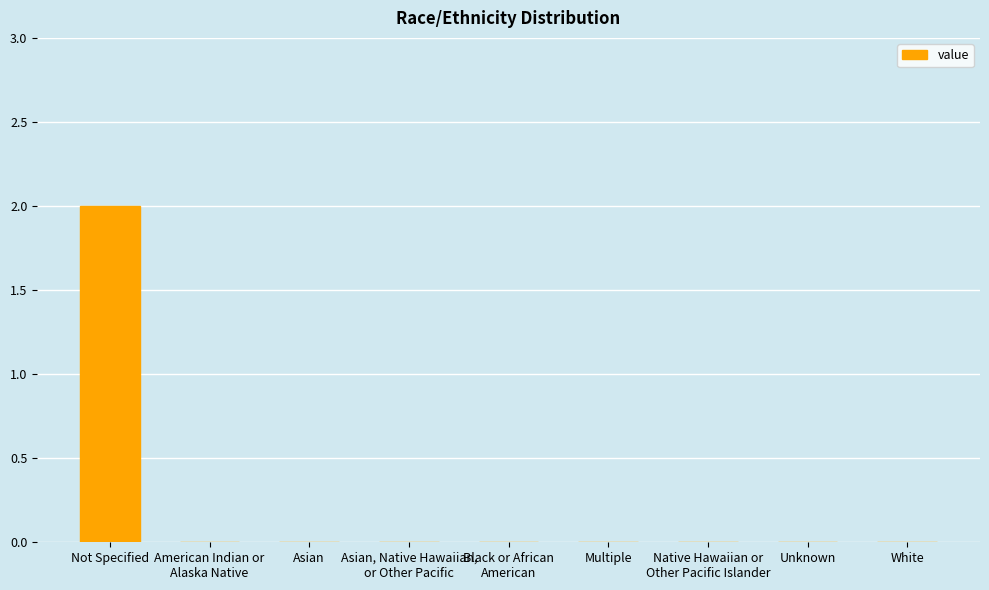

Which label corresponds to the largest value in the chart?

Not Specified